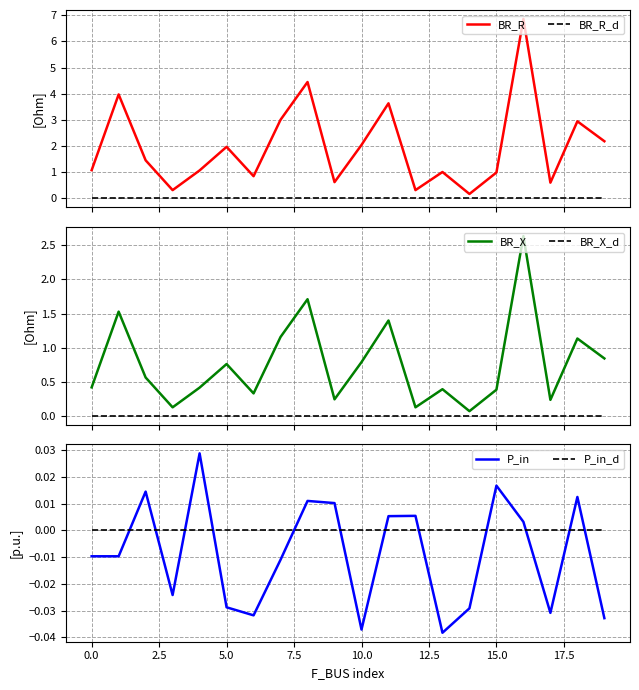

True or false: BR_R_d and BR_R cross at least once.

False